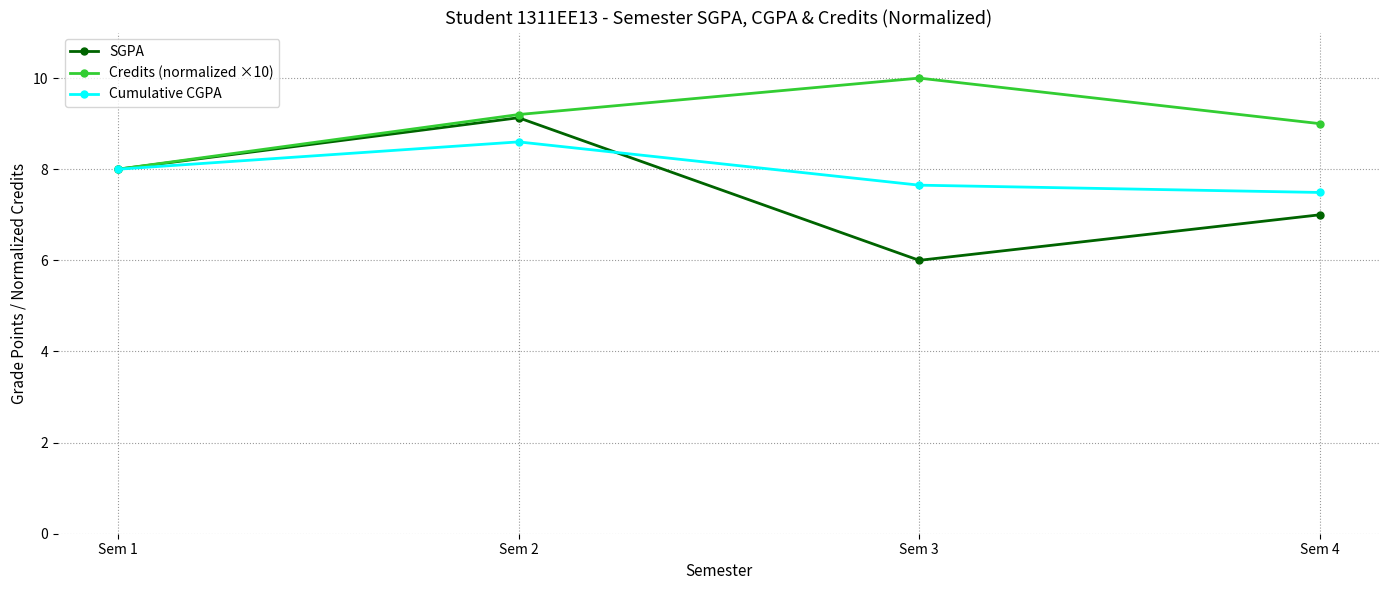

True or false: Credits (normalized ×10) has a value of 6.5 at Sem 3.

False